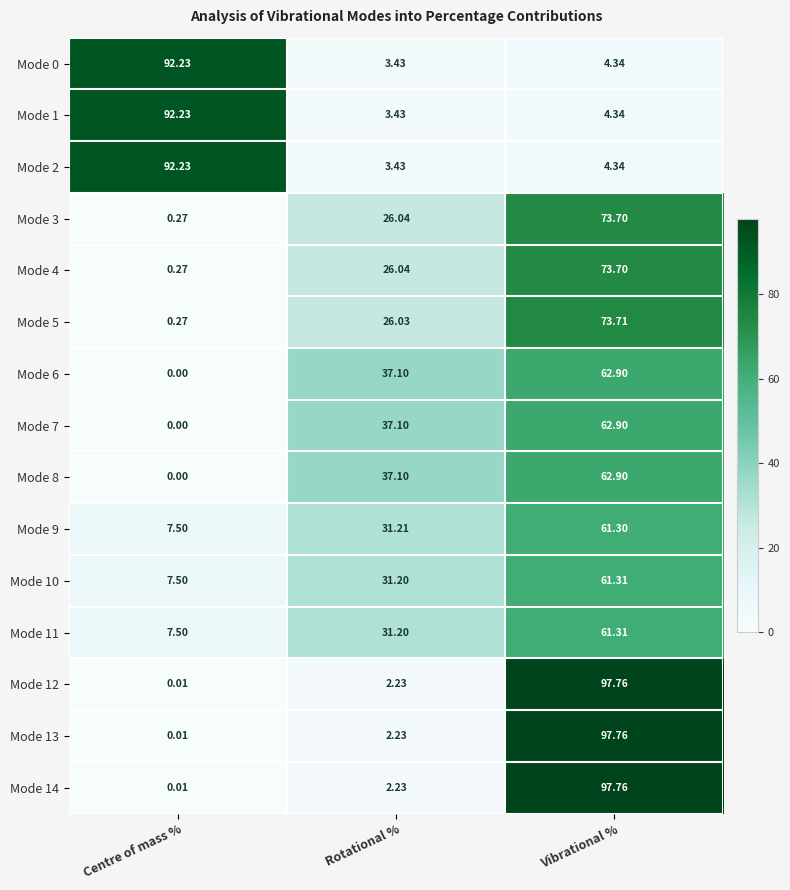

At which category does the chart reach its minimum across all series?

Centre of mass %